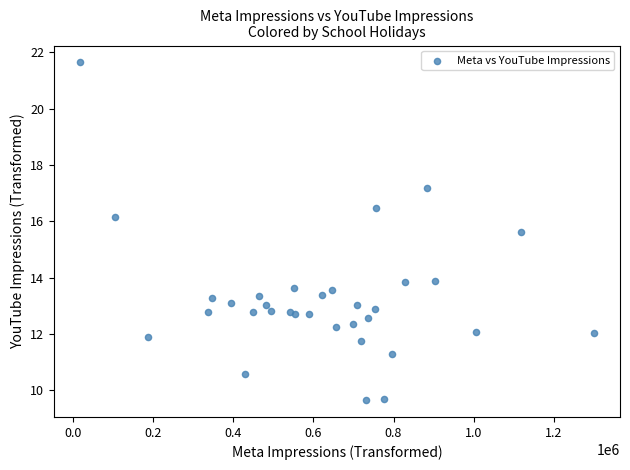

What Y value in the scatter plot is closest to 15?

15.6